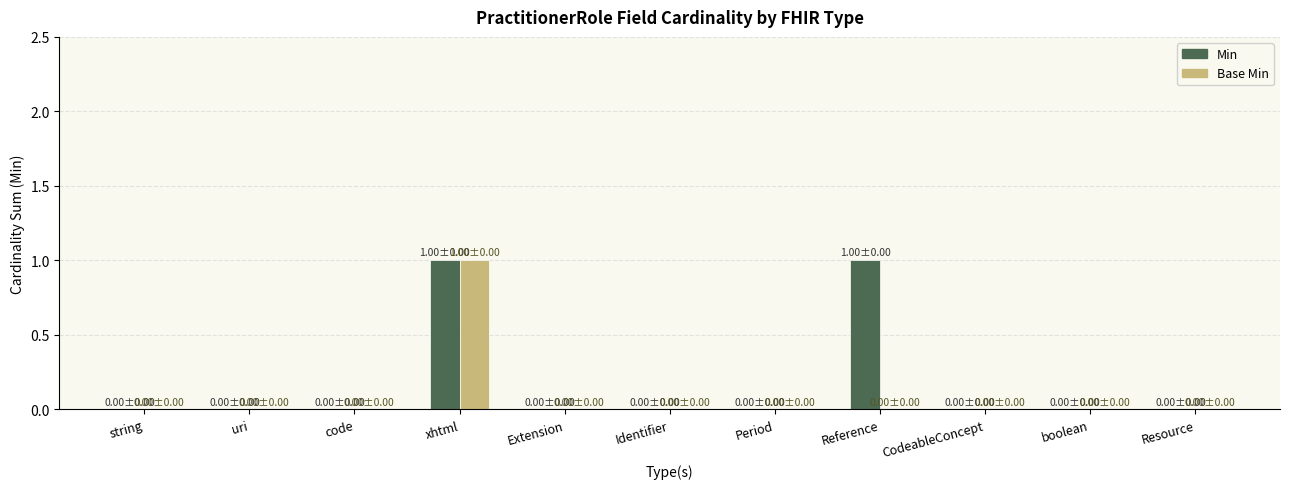

True or false: Min has a value of 0 at CodeableConcept.

True